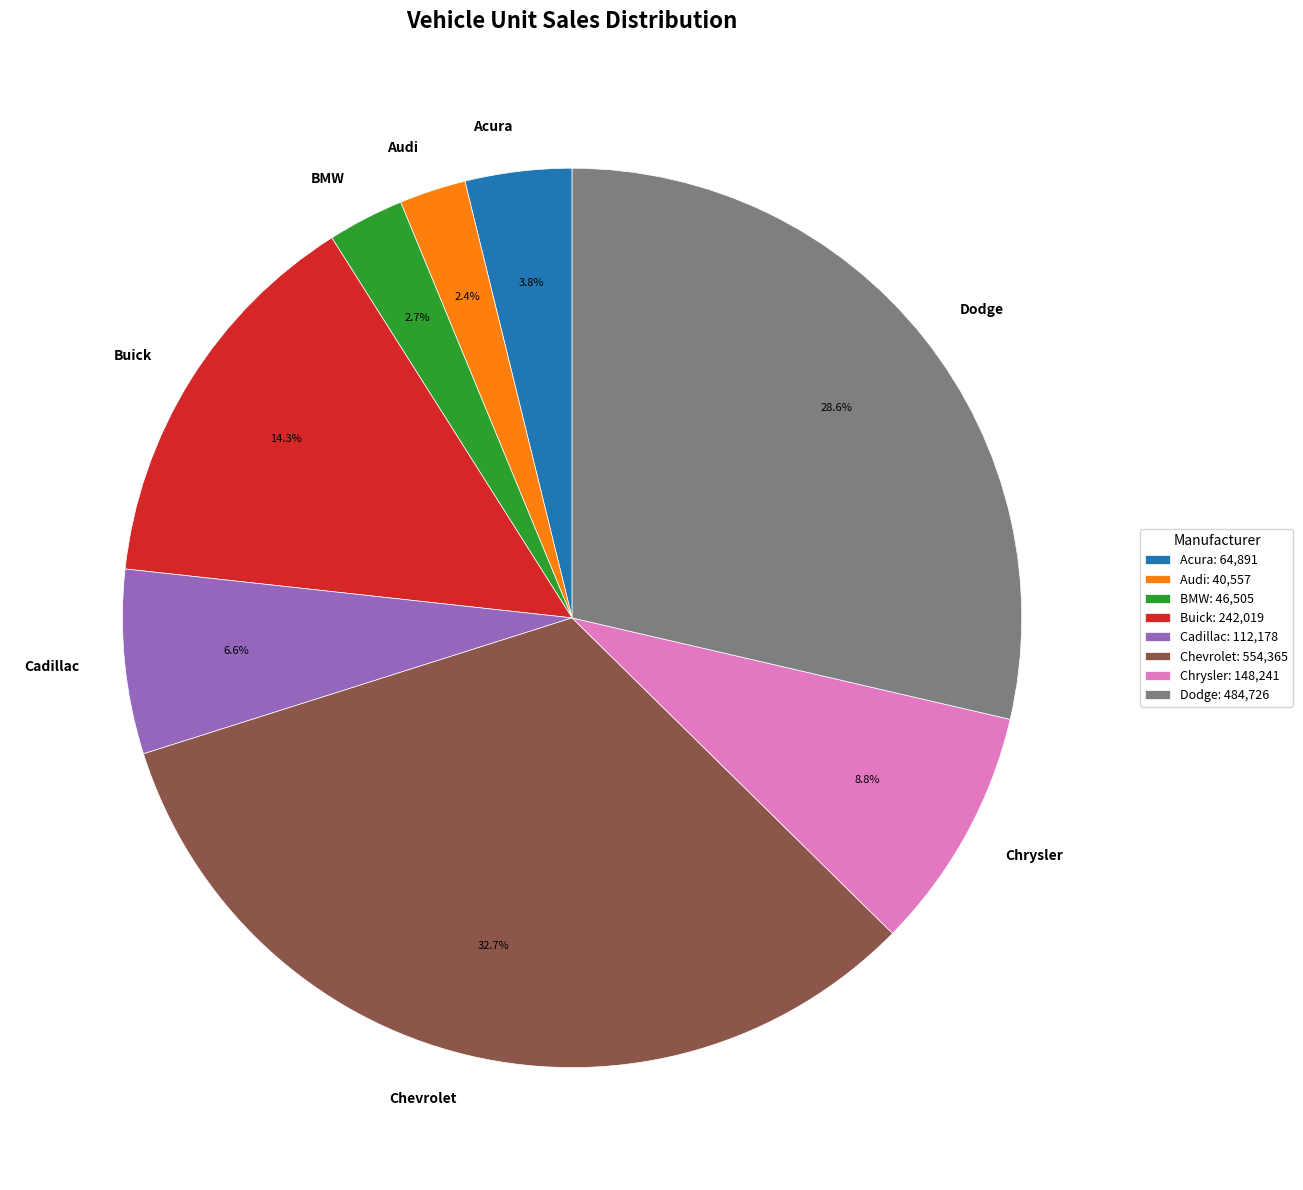

Combined, do Buick and BMW account for over 50%?

No